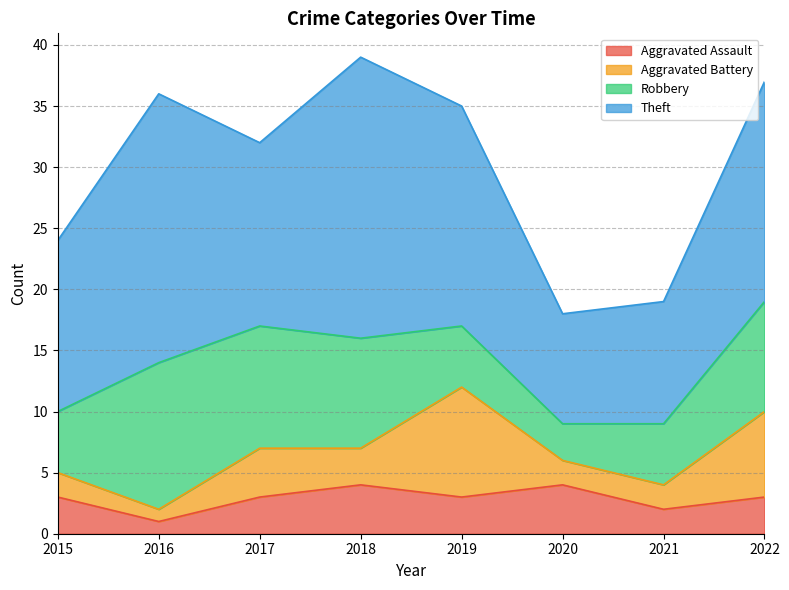

How many series are shown in this chart?

4